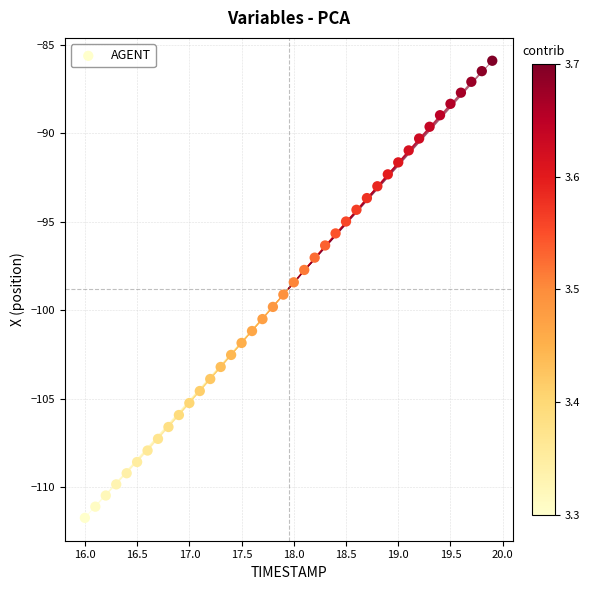

What is the range of Y values (max minus min)?

25.8